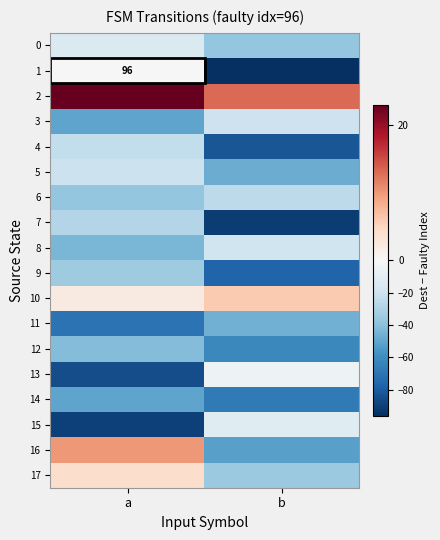

Is the value of 14 at a greater than the value of 9 at b?

Yes